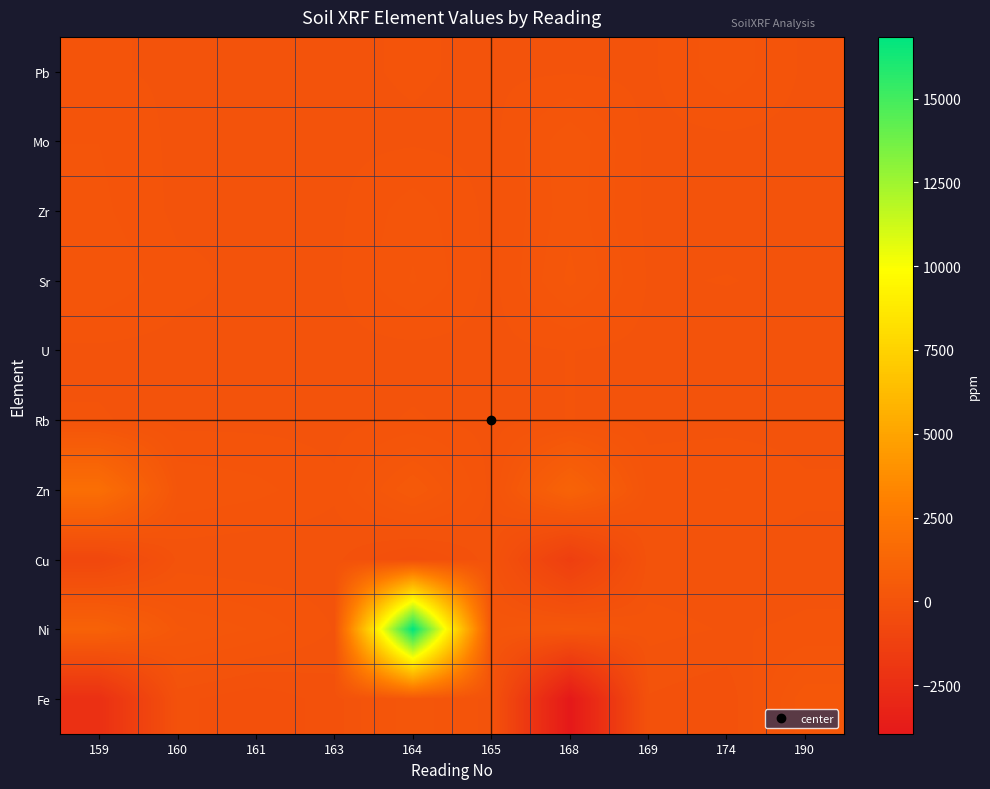

Rank the series at 159 from highest to lowest value.

Zn, Ni, Sr, Zr, Mo, Pb, Rb, U, Cu, Fe